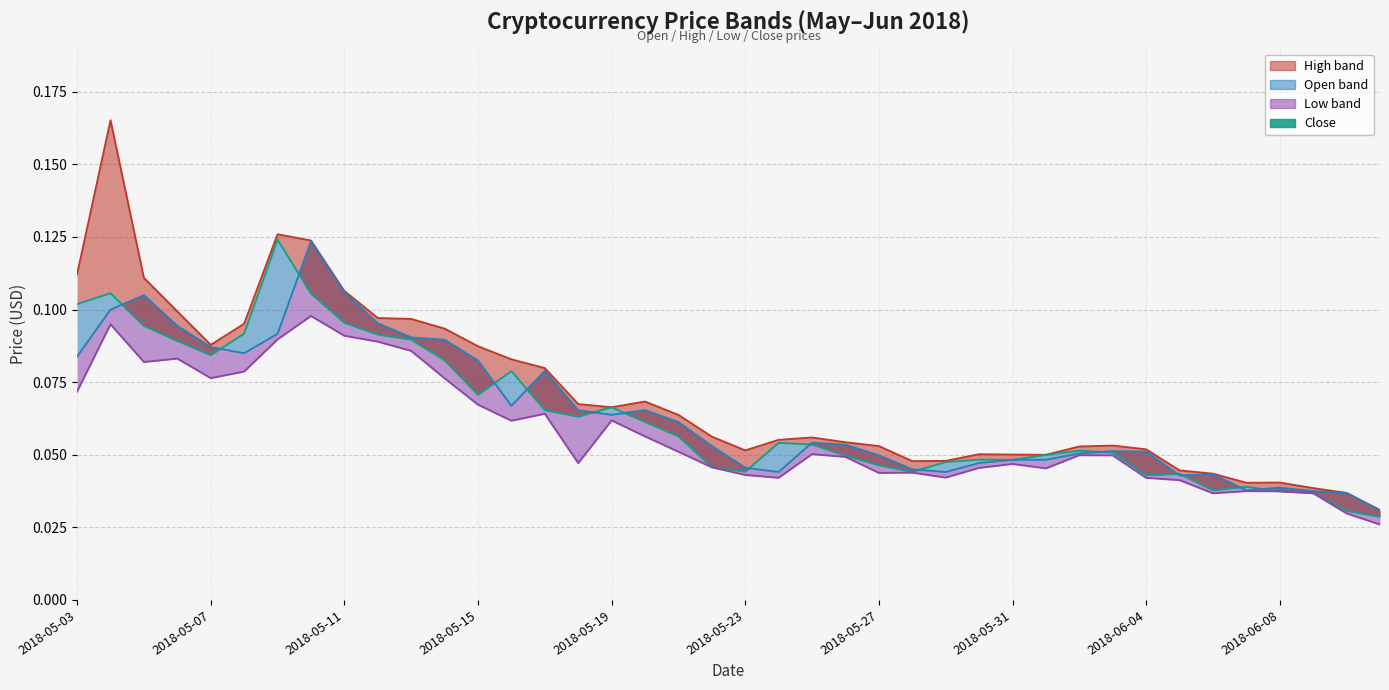

True or false: High_line has a value of 0.1 at 2018-05-03.

False